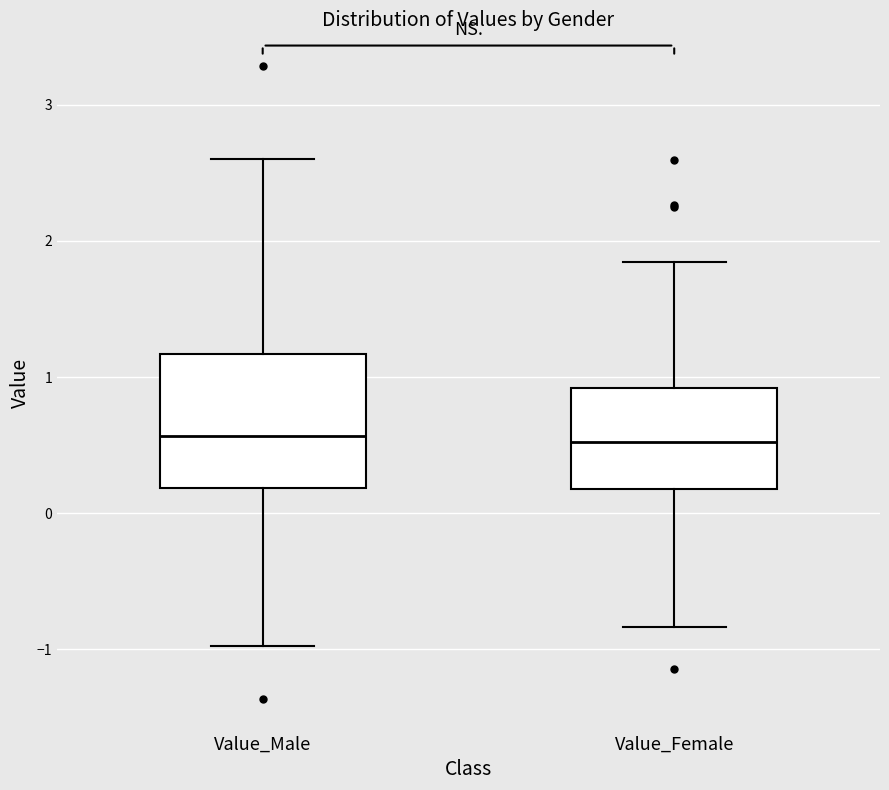

Where is the upper edge of the box for Value_Male on the y-axis? The values are not printed on the chart, so give them approximately, as read against the axis.

1.2